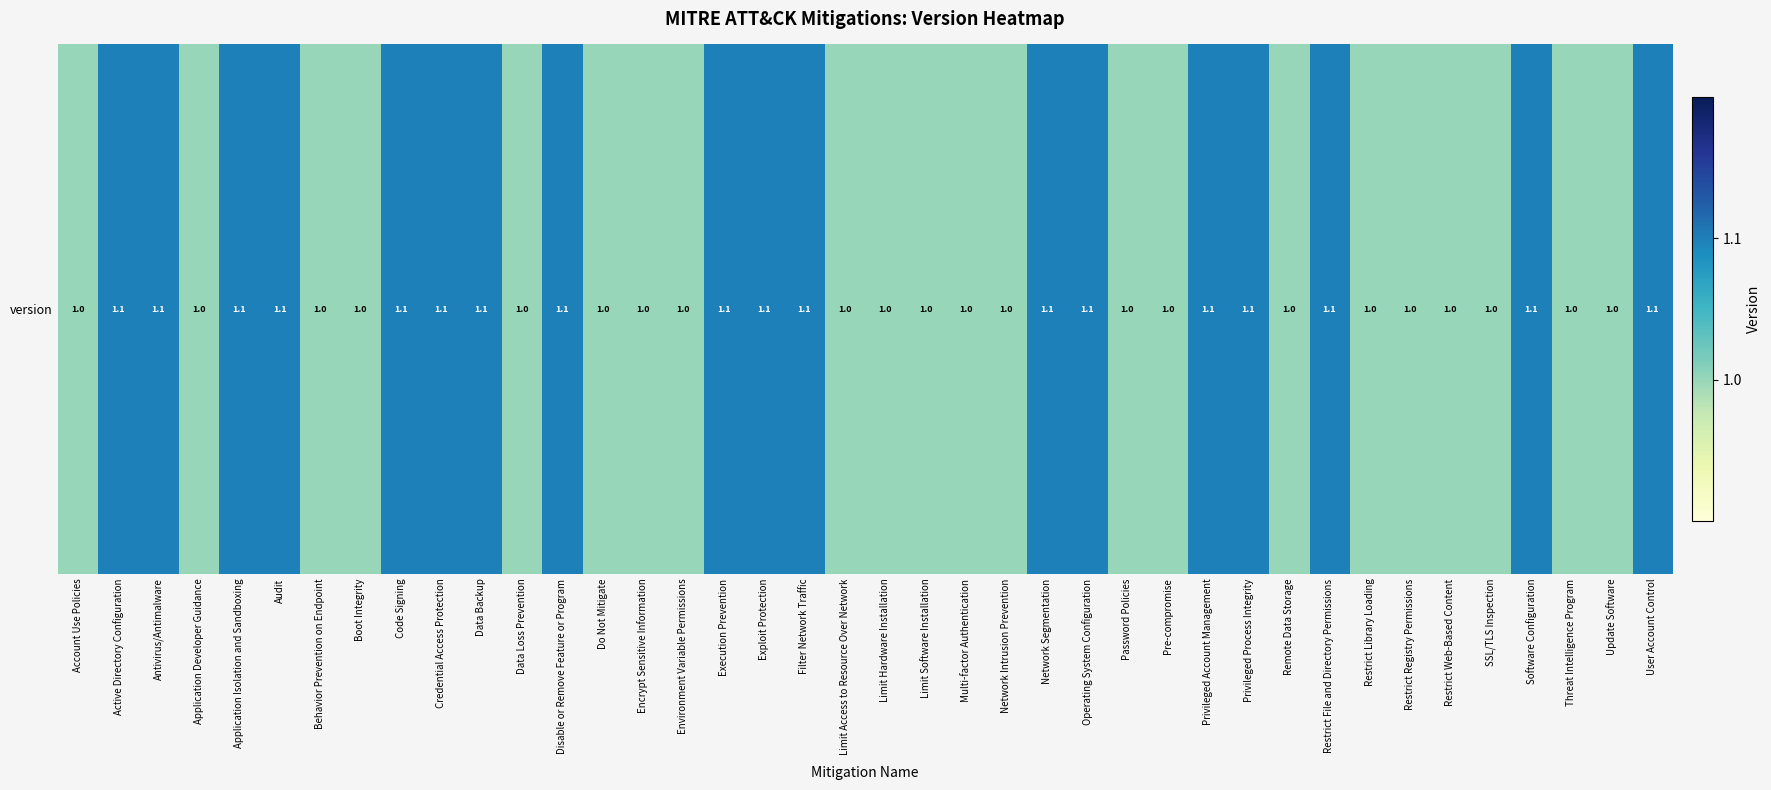

Read the value at Environment Variable Permissions.

1.0